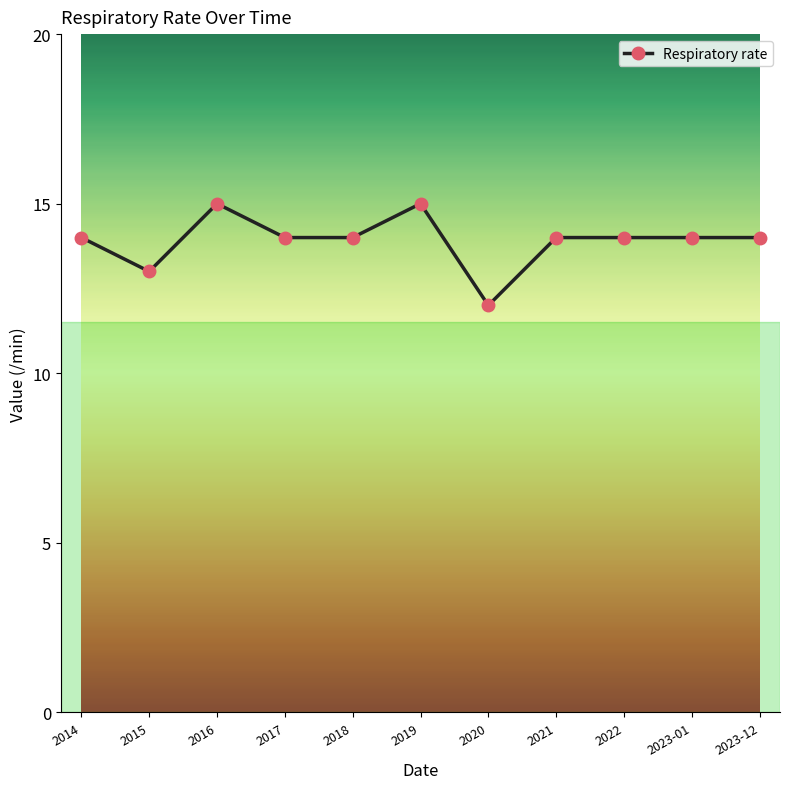

Reading left to right, list all the values displayed in this chart.

2014=14	2015=13	2016=15	2017=14	2018=14	2019=15	2020=12	2021=14	2022=14	2023-01=14	2023-12=14